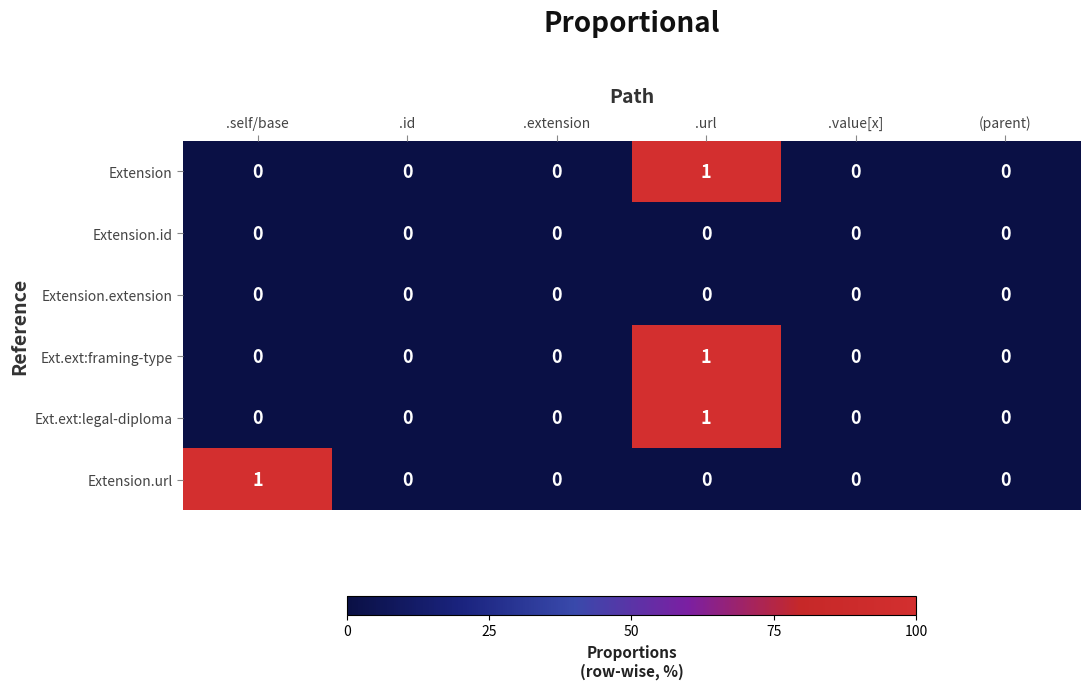

The Extension.extension series shows 0 at (parent). True or false?

True